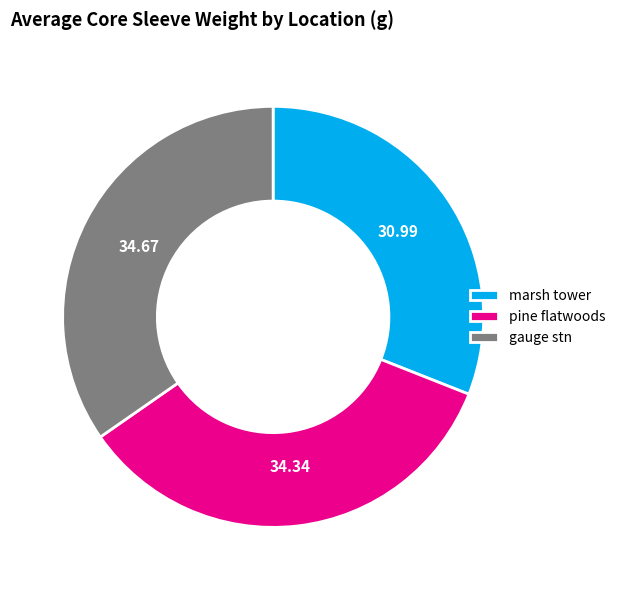

Do marsh tower and pine flatwoods together represent more than half of the pie?

Yes